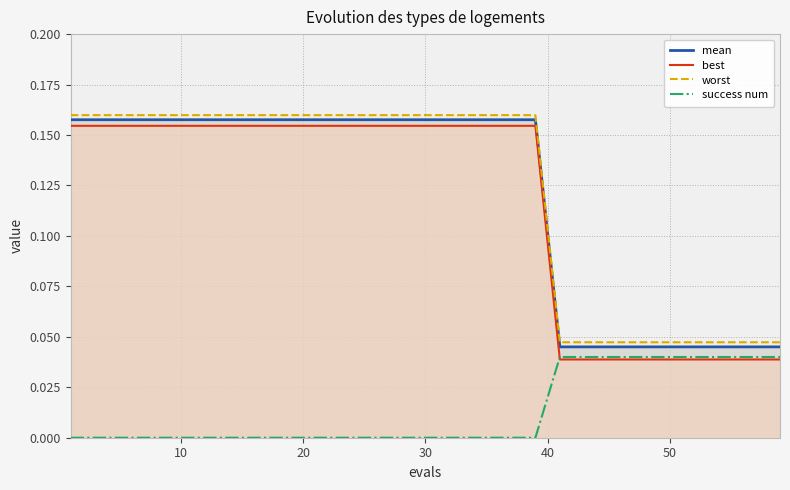

Reading left to right, list all the values displayed in this chart.

mean: 0.2	0.2	0.2	0.2	0.2	0.2	0.2	0.2	0.2	0.2	0.2	0.2	0.2	0.2	0.2	0.2	0.2	0.2	0.2	0.2	0.0	0.0	0.0	0.0	0.0	0.0	0.0	0.0	0.0	0.0
best: 0.2	0.2	0.2	0.2	0.2	0.2	0.2	0.2	0.2	0.2	0.2	0.2	0.2	0.2	0.2	0.2	0.2	0.2	0.2	0.2	0.0	0.0	0.0	0.0	0.0	0.0	0.0	0.0	0.0	0.0
worst: 0.2	0.2	0.2	0.2	0.2	0.2	0.2	0.2	0.2	0.2	0.2	0.2	0.2	0.2	0.2	0.2	0.2	0.2	0.2	0.2	0.0	0.0	0.0	0.0	0.0	0.0	0.0	0.0	0.0	0.0
success num: 0.0	0.0	0.0	0.0	0.0	0.0	0.0	0.0	0.0	0.0	0.0	0.0	0.0	0.0	0.0	0.0	0.0	0.0	0.0	0.0	0.0	0.0	0.0	0.0	0.0	0.0	0.0	0.0	0.0	0.0